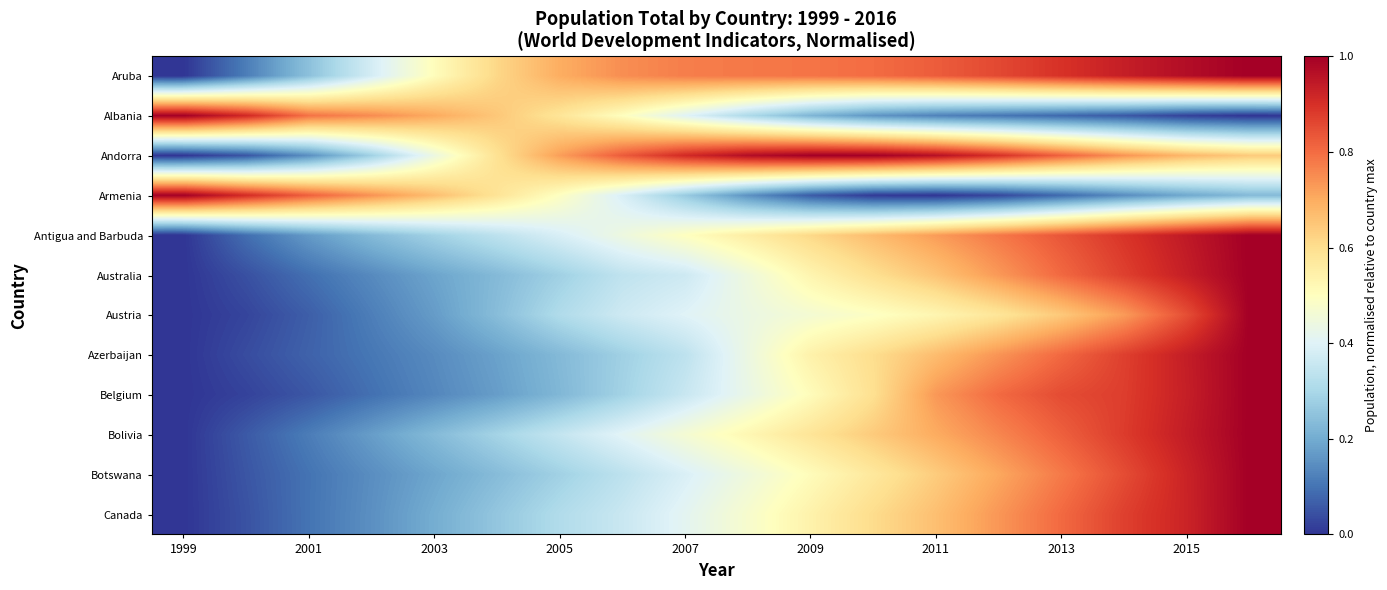

How many series are shown in this chart?

12